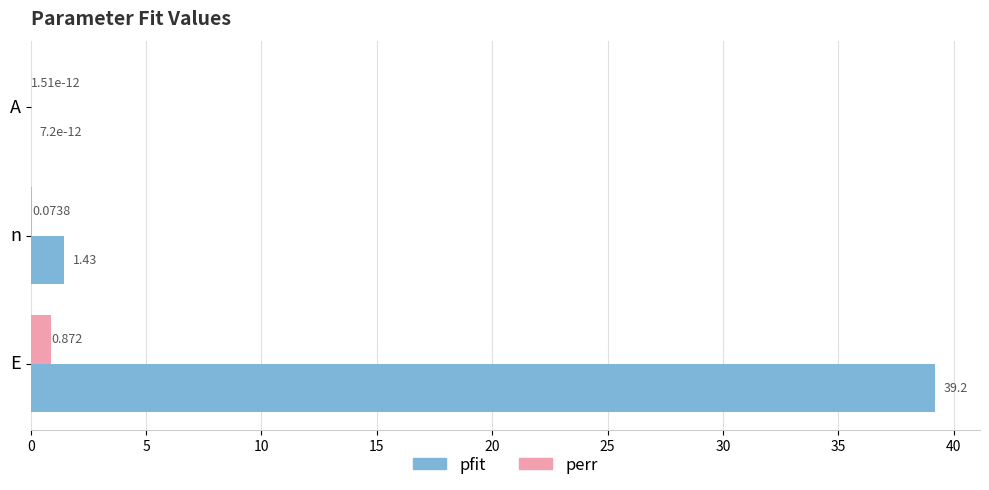

At which category is the sum across all series the highest?

E